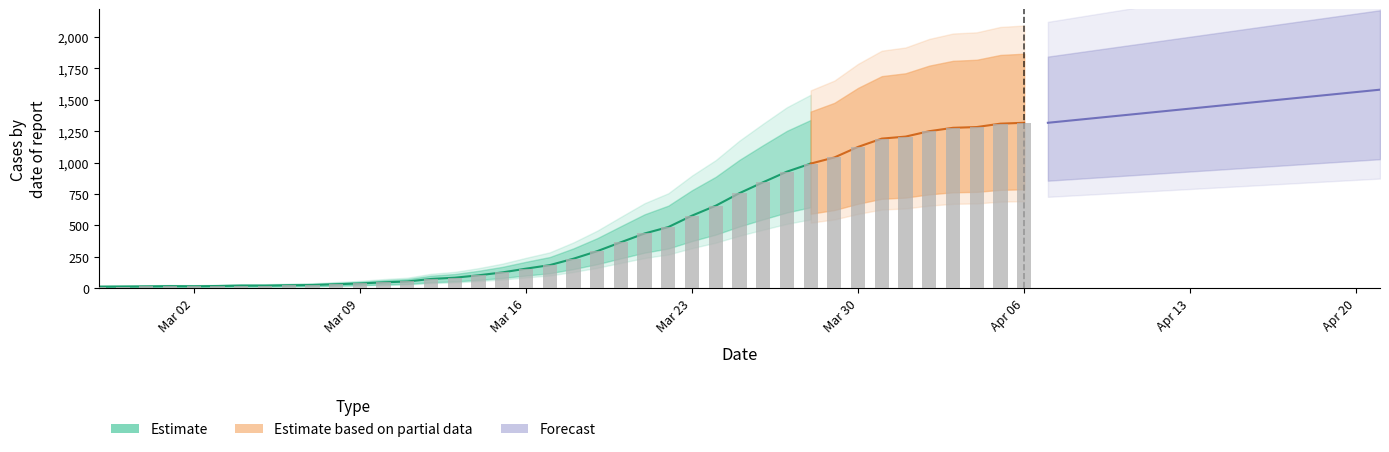

What is the change in value from 2020-03-05 to 2020-04-06?

+1296